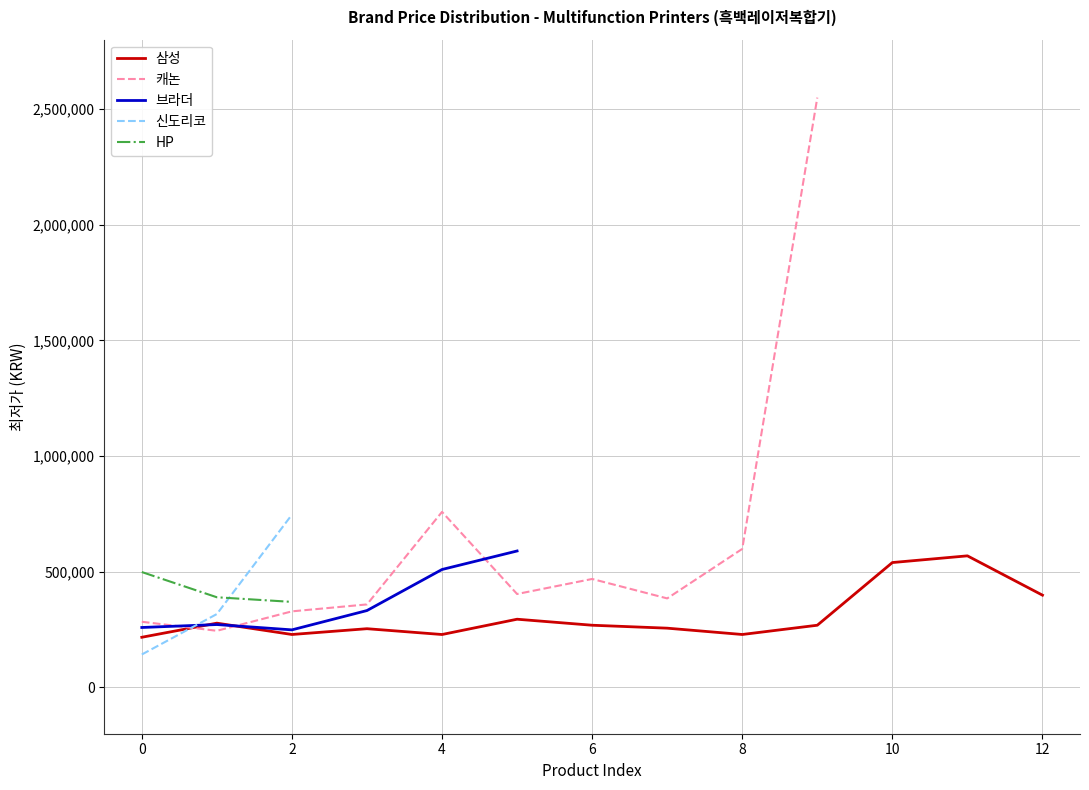

Is it true that 신도리코 equals 142530 at 0?

True